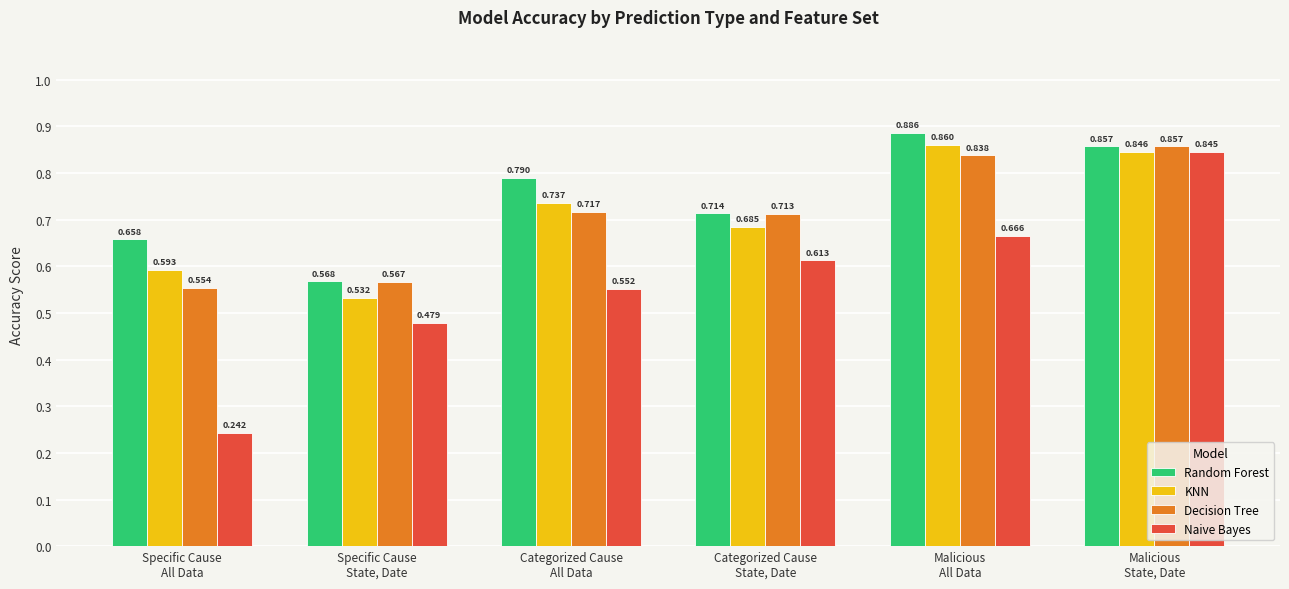

The value of KNN at Malicious
All Data is 1.5. True or false?

False